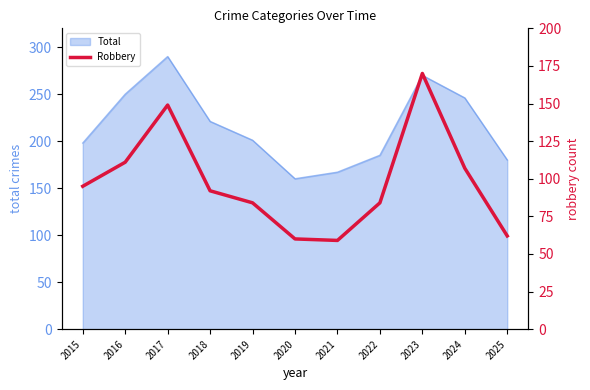

At which label does Total reach its peak?

2017